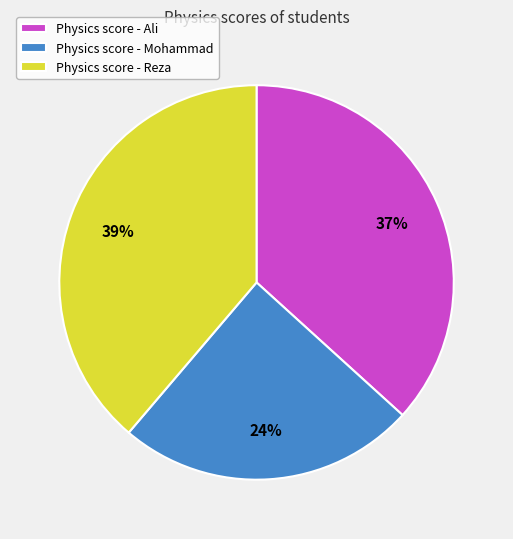

How many segments does this pie chart have?

3